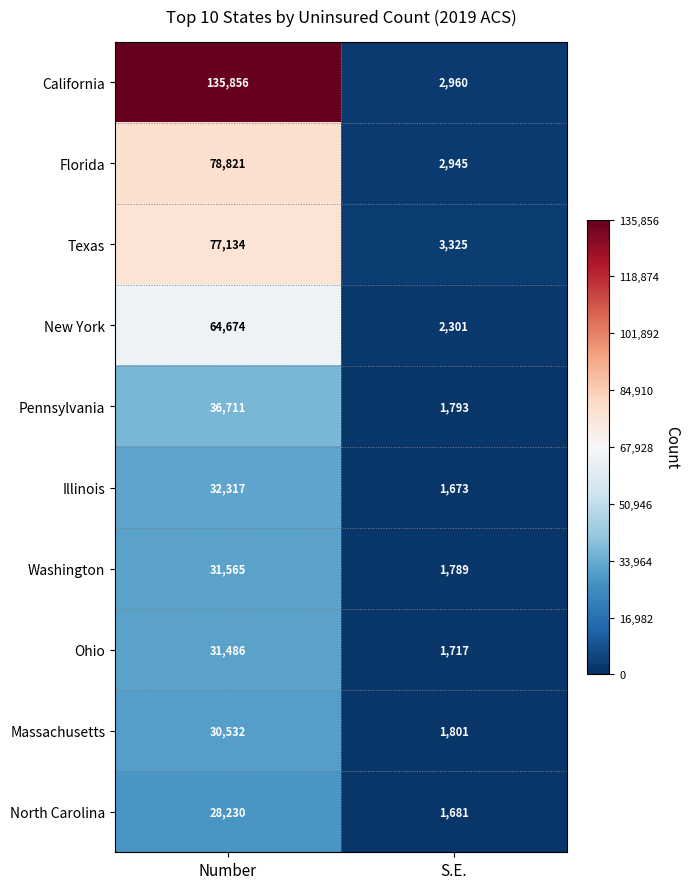

The value of Massachusetts at S.E. is 1801. True or false?

True